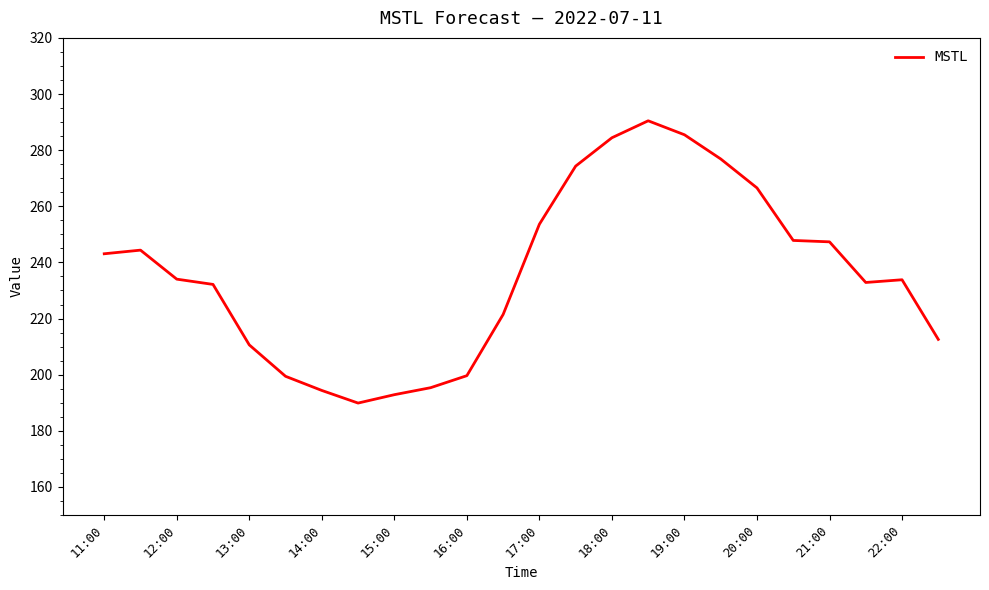

What is the minimum value shown in the chart?

189.9